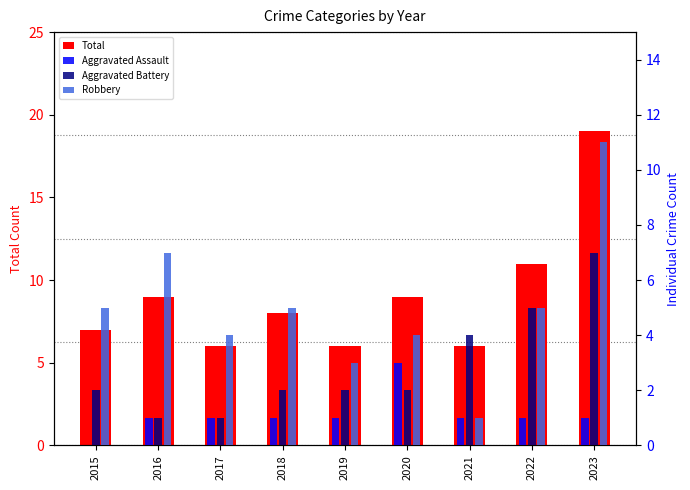

What are all the series names shown in the legend?

Total, Aggravated Assault, Aggravated Battery, Robbery